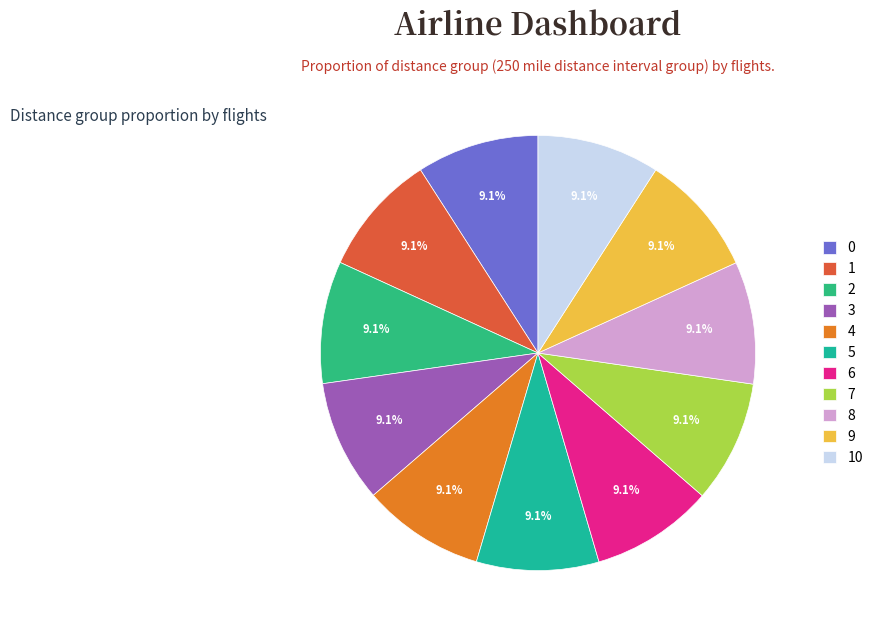

What percentage do 0 and 5 together represent?

18.2%